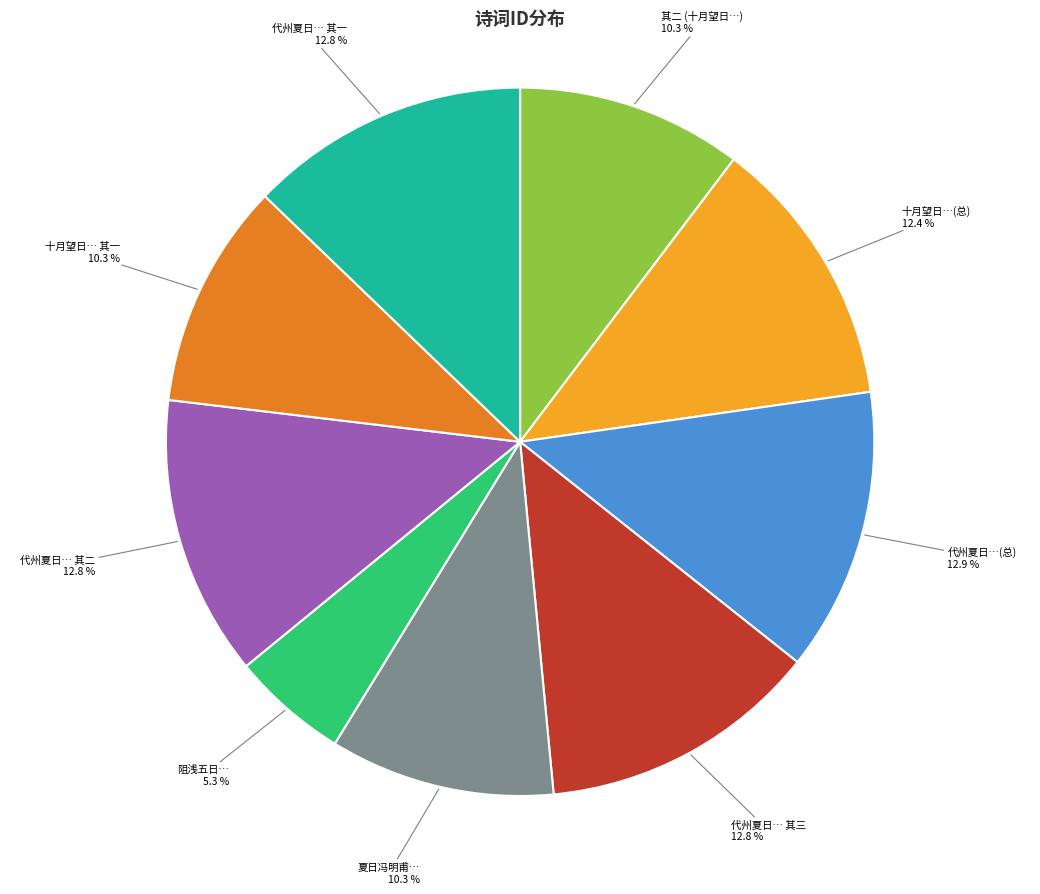

Which slice is the smallest?

阻浅五日…